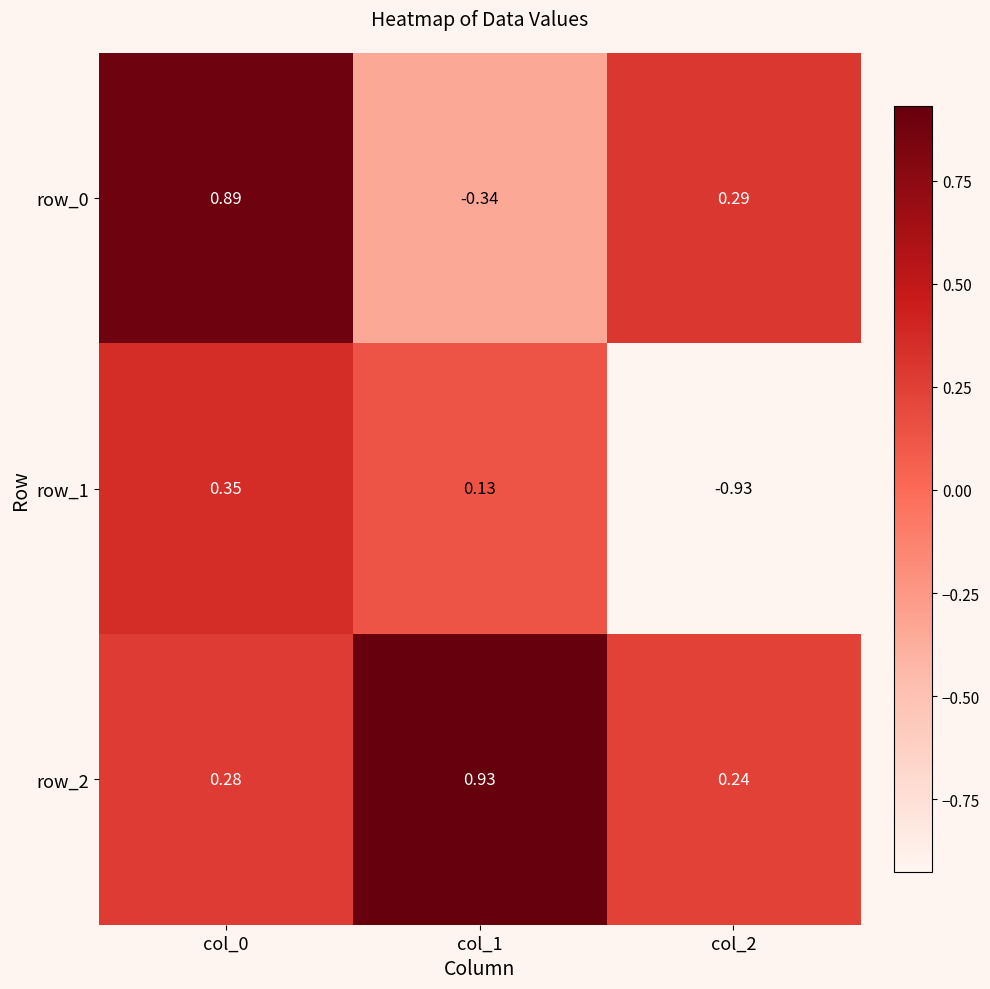

Which series has the largest total across all categories?

row_2